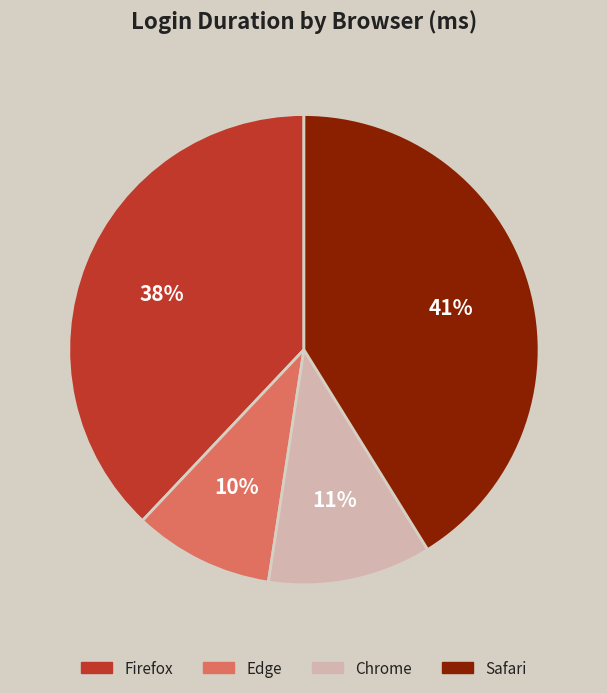

Rank the categories by value from lowest to highest.

Edge, Chrome, Firefox, Safari